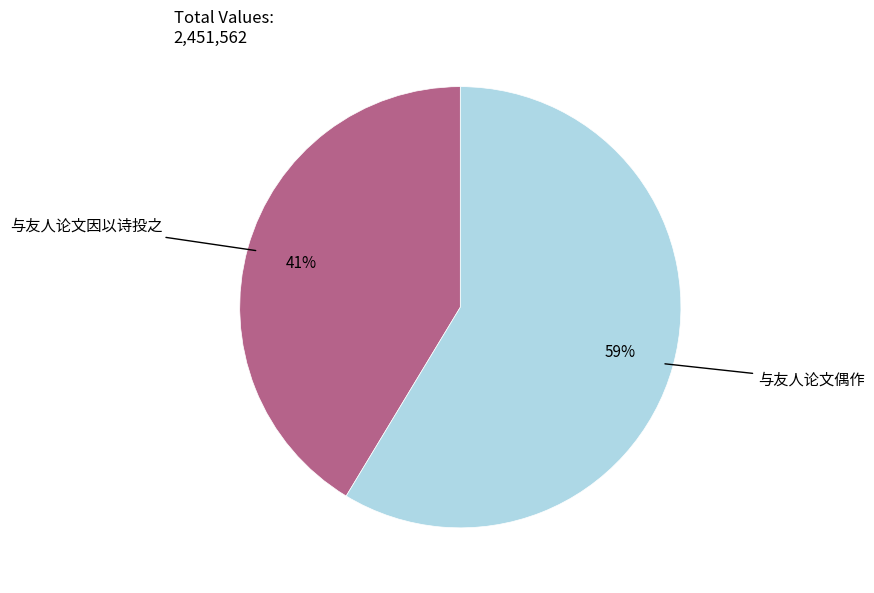

To the nearest percent, what percentage of the pie is 与友人论文偶作?

59%